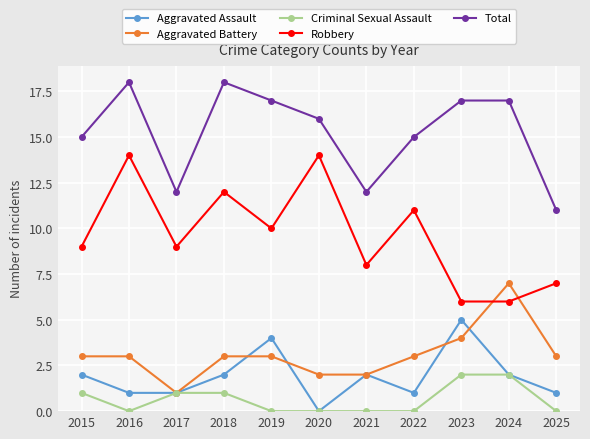

What is the total value across all series at 2025?

22